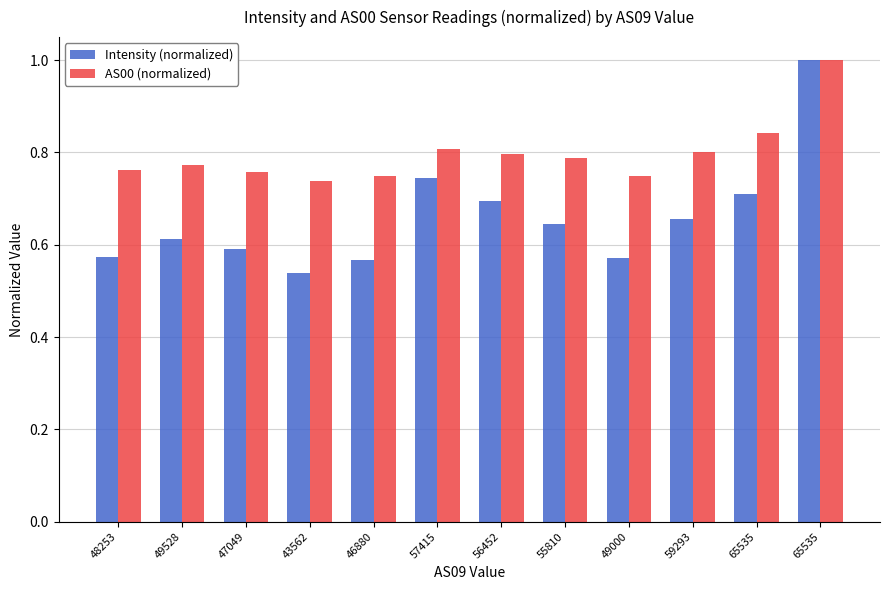

Is the value of AS00 (normalized) at 59293 greater than the value of Intensity (normalized) at 65535?

Yes